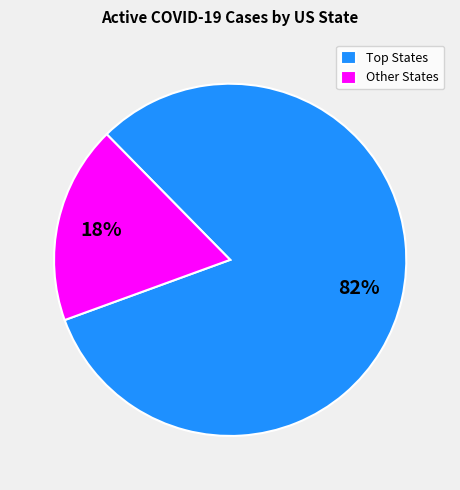

To the nearest percent, what is the average slice percentage?

50%